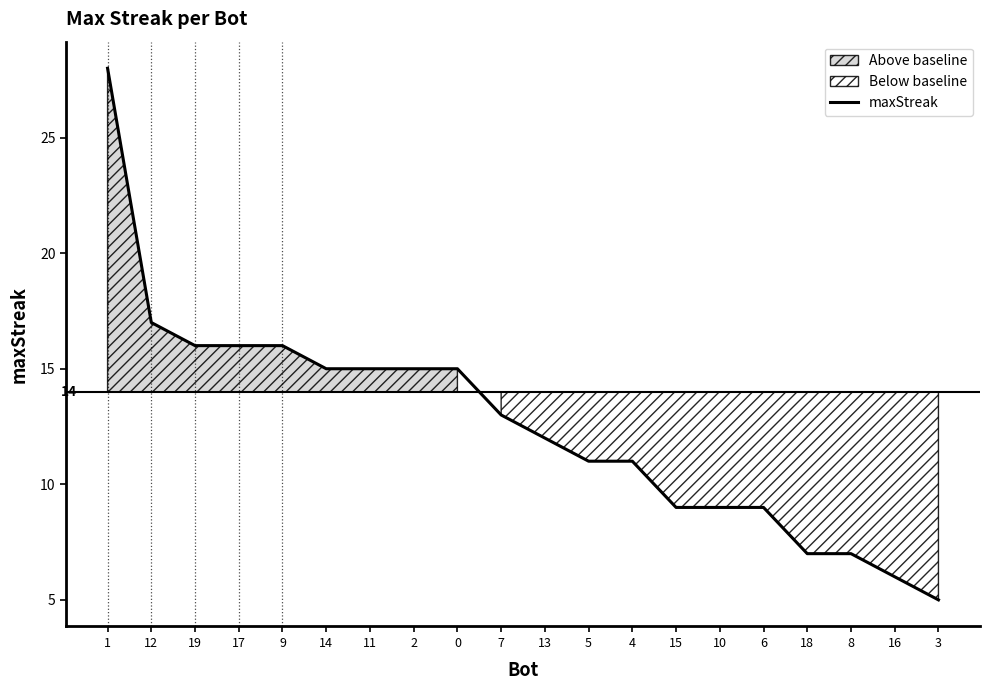

How many categories are shown in the chart?

20